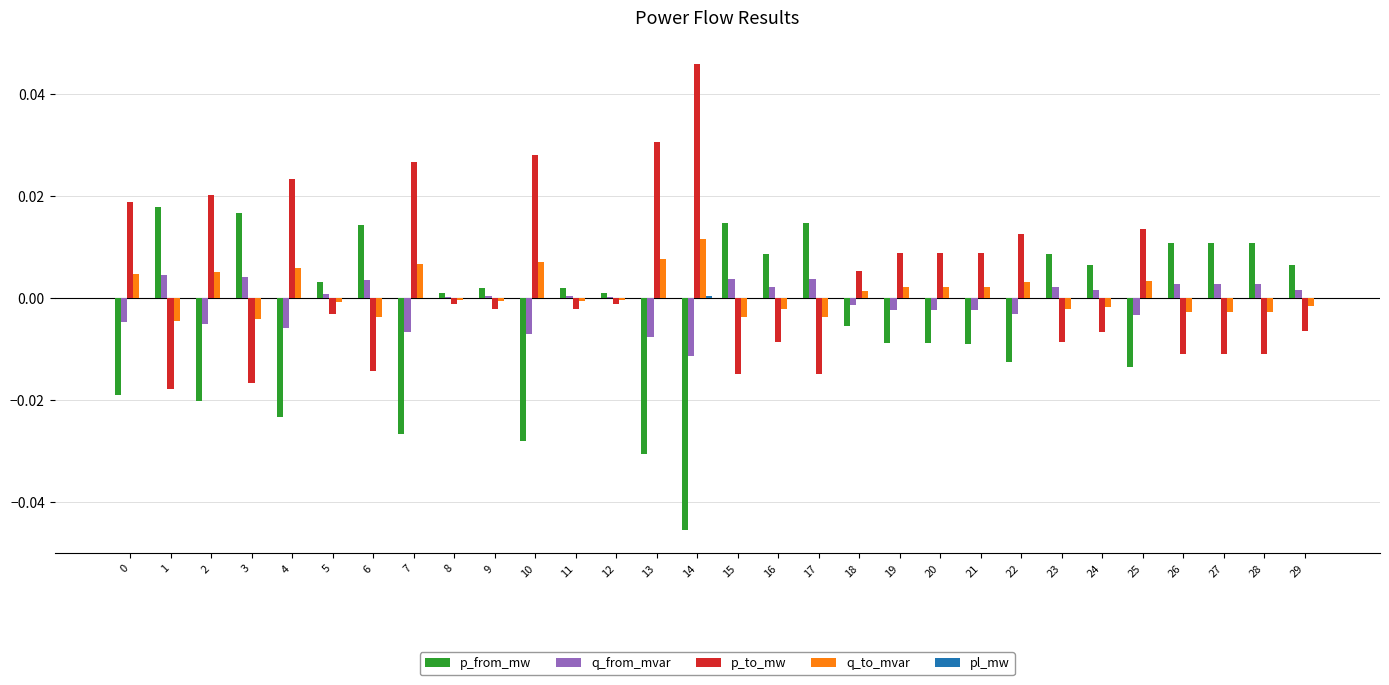

Is the value of p_from_mw at 11 greater than the value of q_to_mvar at 17?

Yes